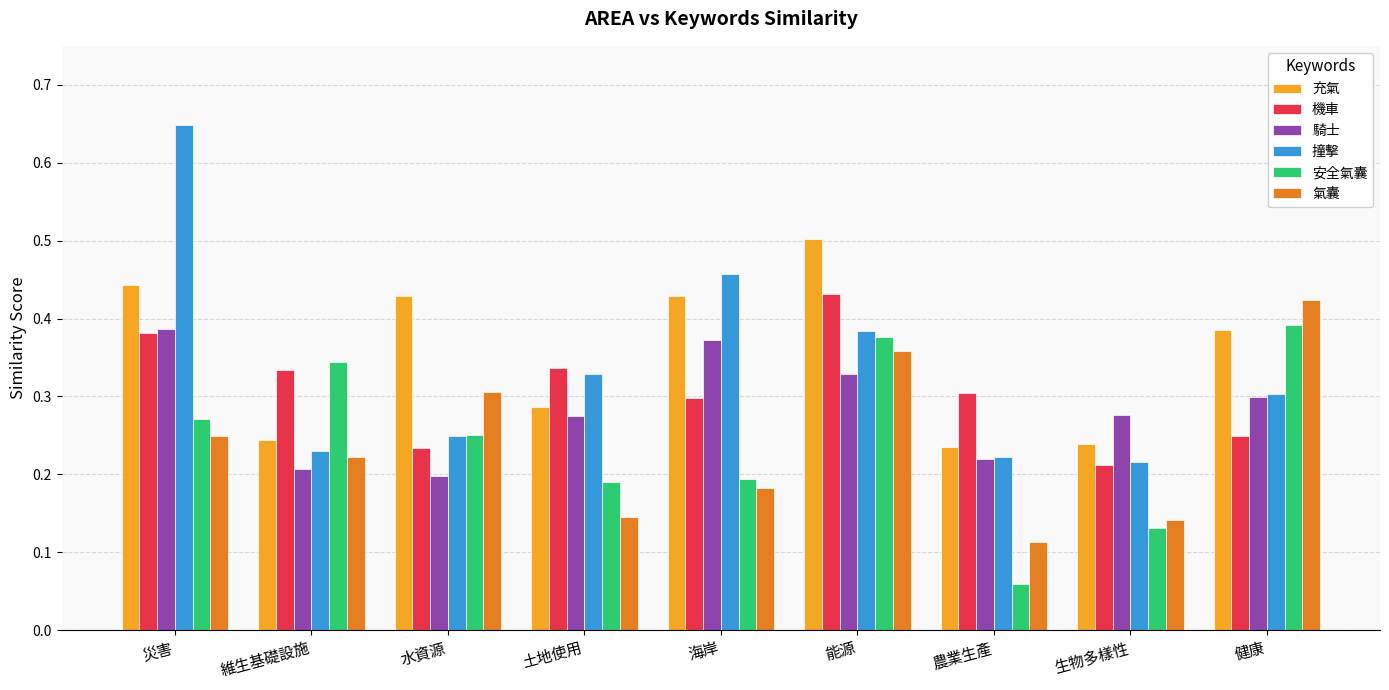

Count the 充氣 values in the range 0 to 1.

9